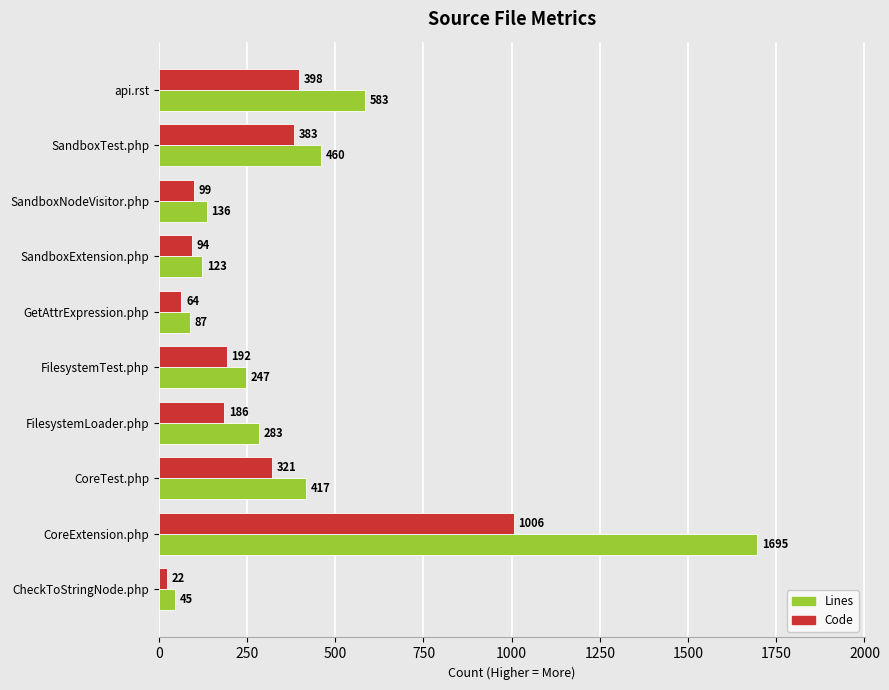

Between api.rst and SandboxExtension.php, which series saw the biggest shift?

Lines